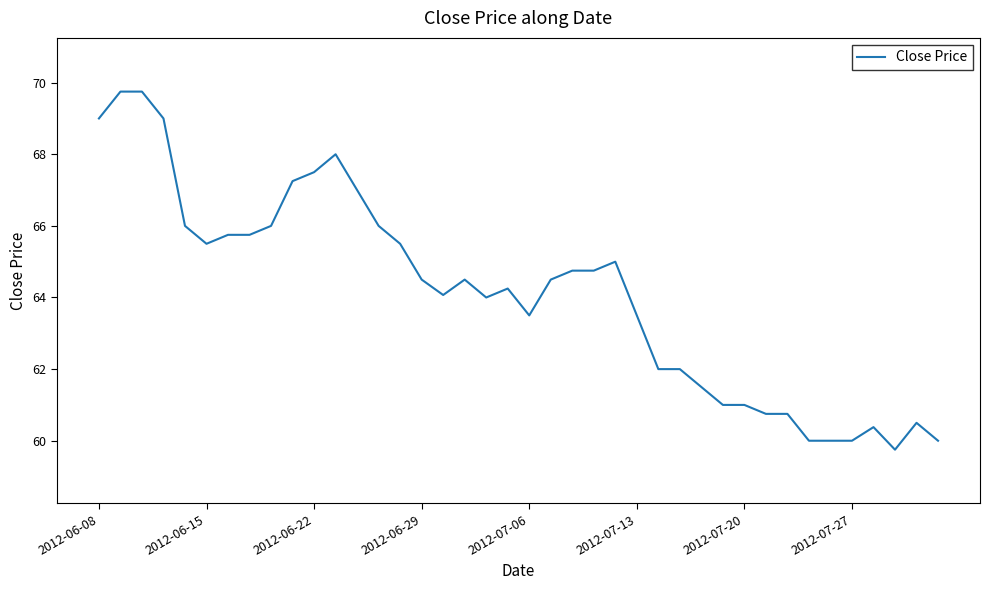

What is the minimum value shown in the chart?

59.8